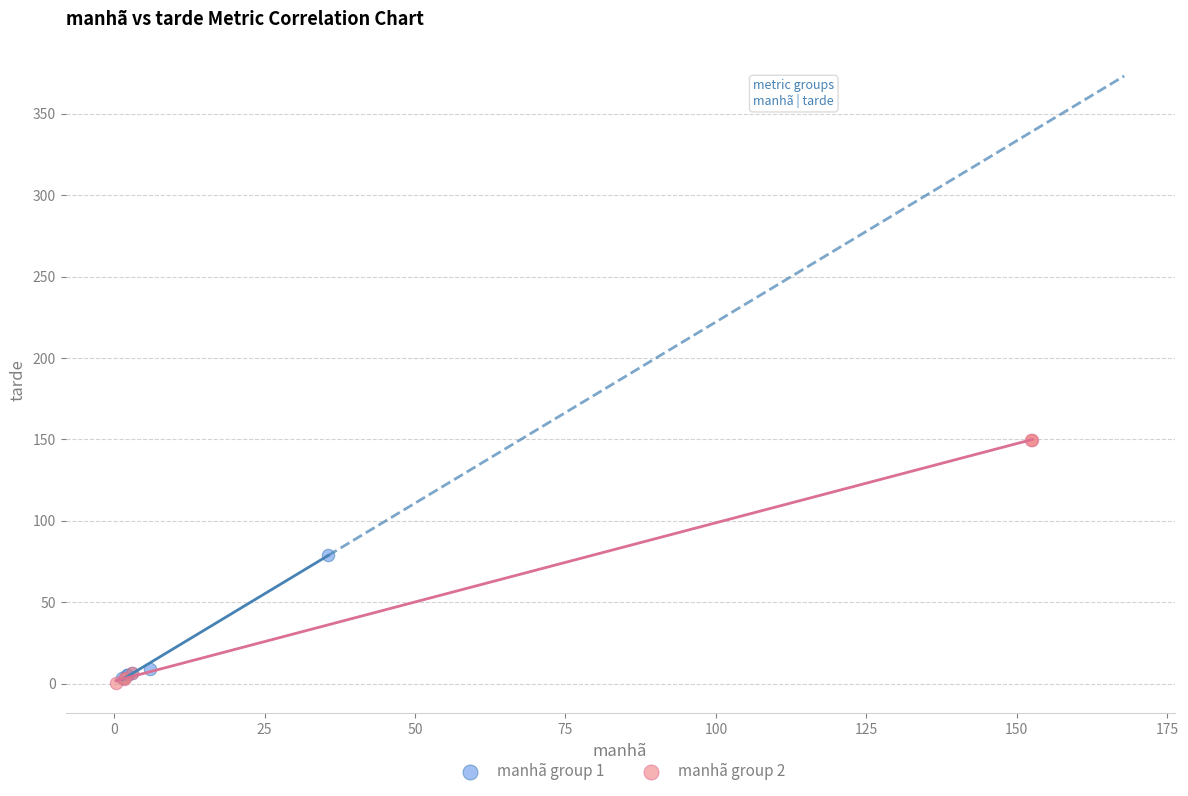

Which series contains the highest Y value?

manhã group 2